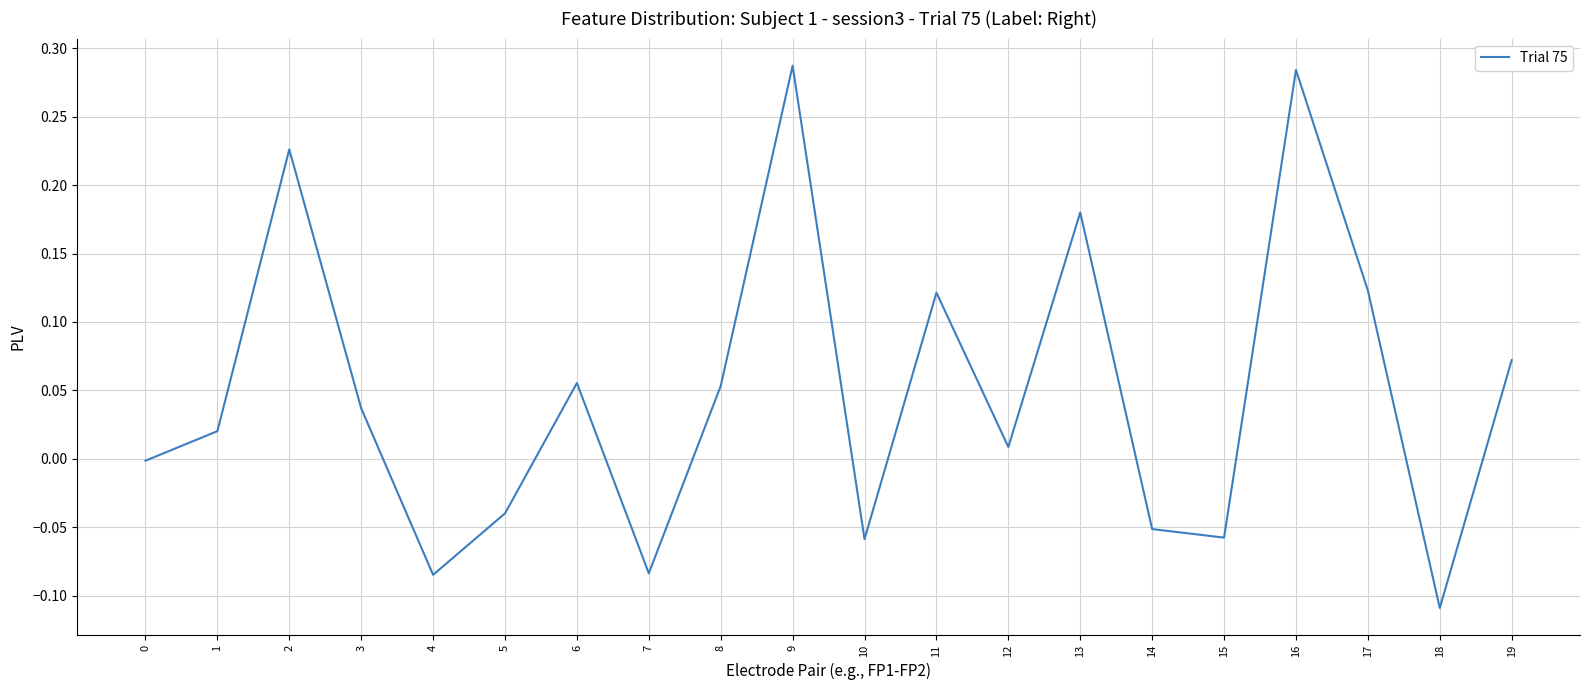

Does the chart display data point markers on the line(s)?

No